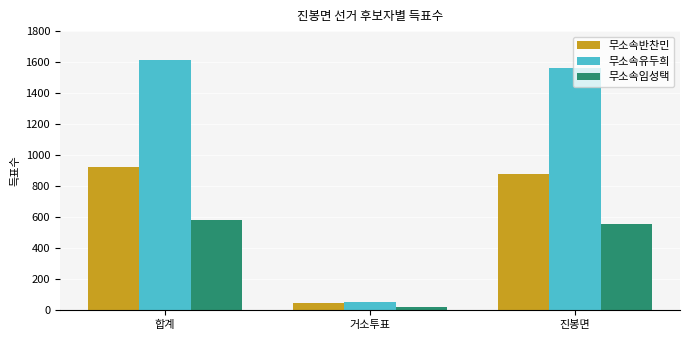

What is the difference between the maximum and minimum values in the 무소속반찬민 series?

877